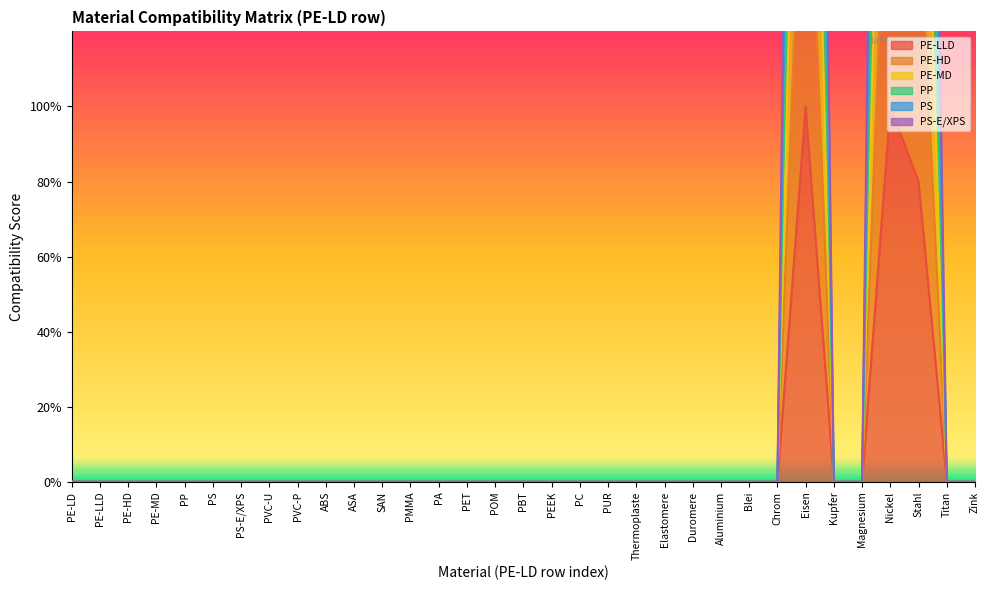

True or false: PE-LLD has more than 1 interior local peaks.

True